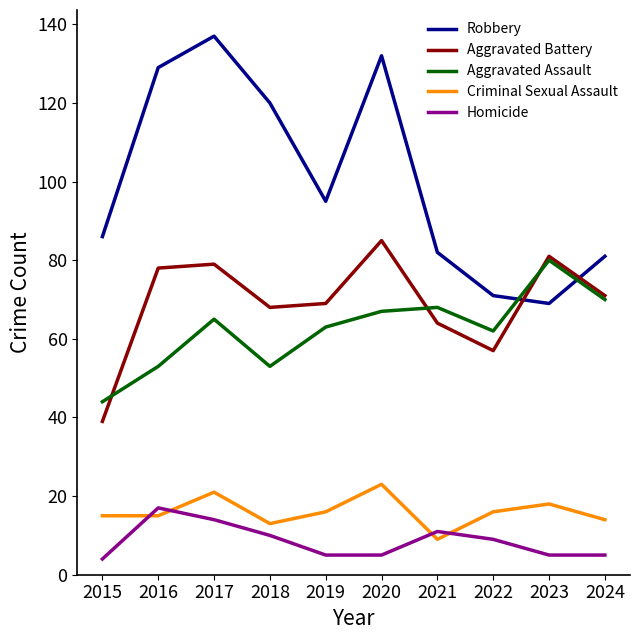

What is the sum of the Aggravated Assault values at 2019 and 2017?

128